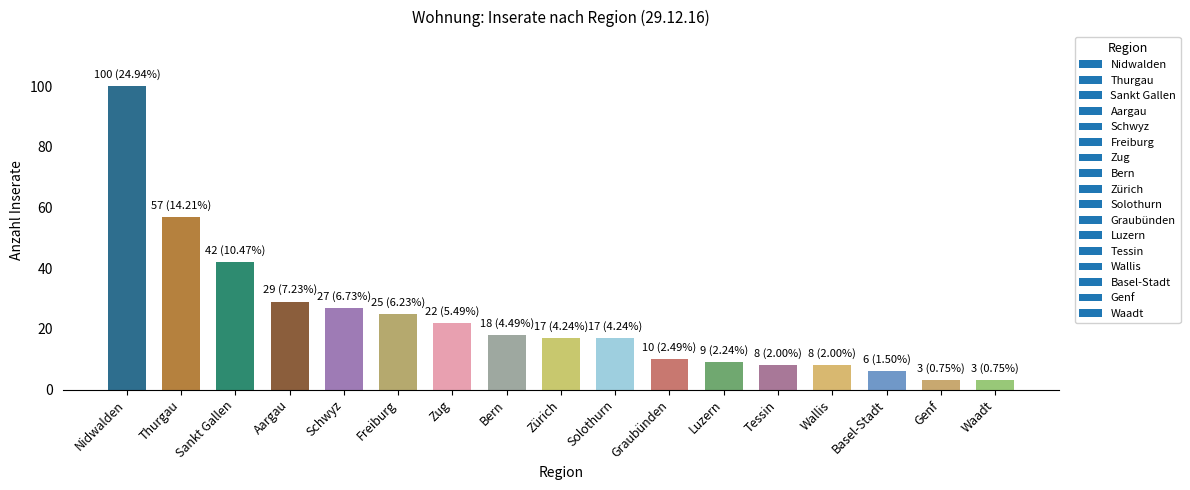

What is the ratio of the value at Graubünden to the value at Schwyz?

0.4